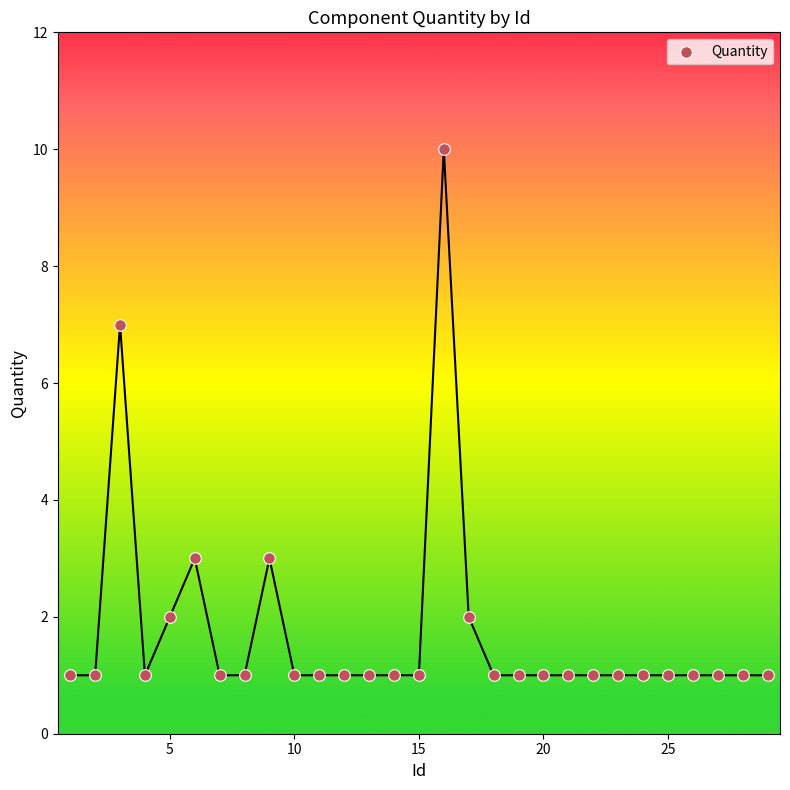

What is the range of Y values (max minus min)?

9